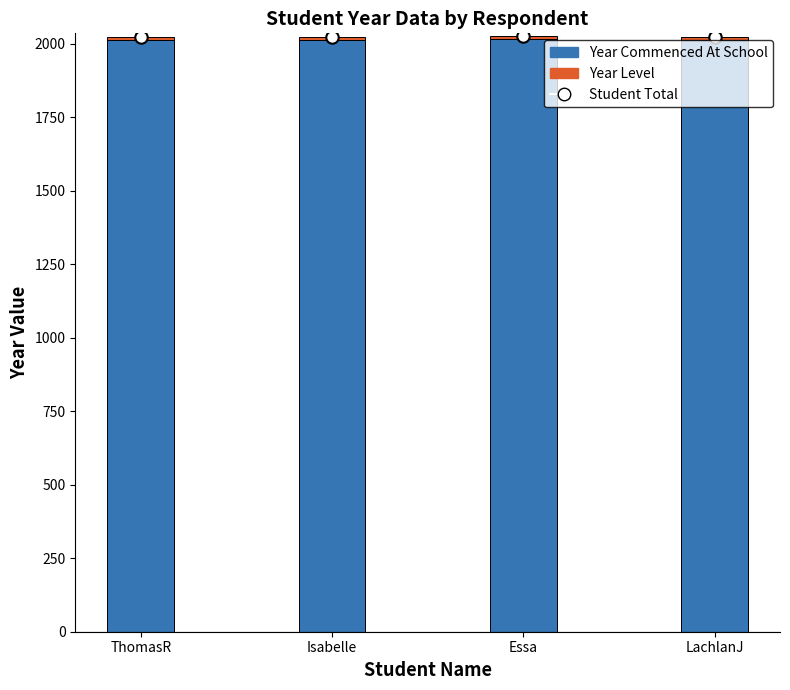

What are all the series names shown in the legend?

Year Commenced At School, Year Level, Student Total